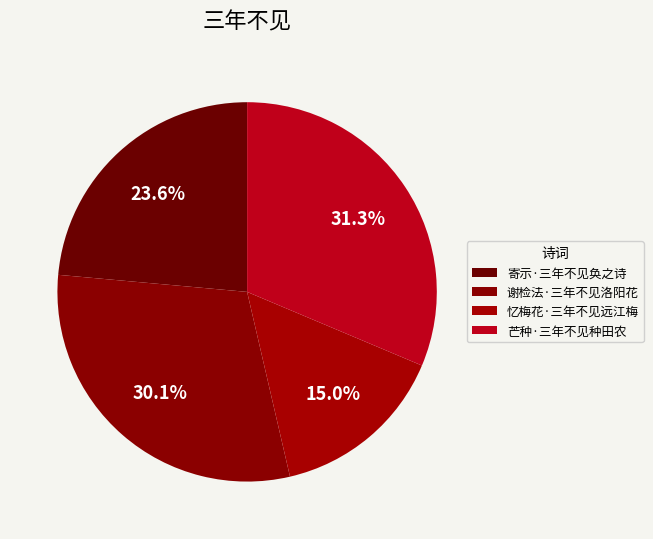

What is the smallest slice in the pie chart?

忆梅花·三年不见远江梅